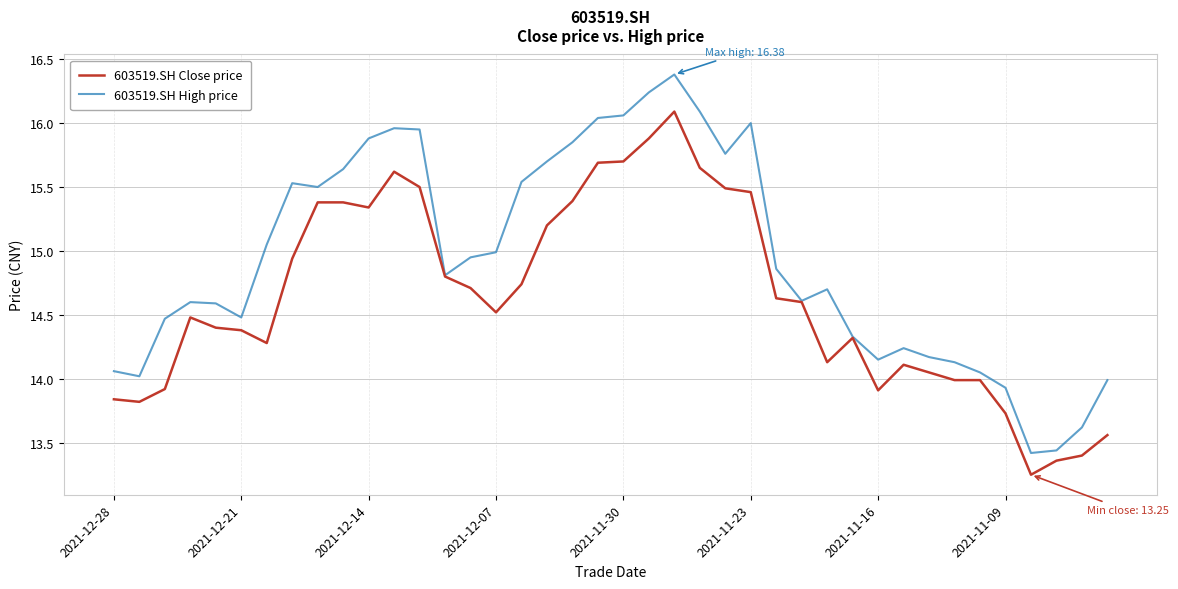

List the series in order of their peak value, highest first.

603519.SH High price, 603519.SH Close price